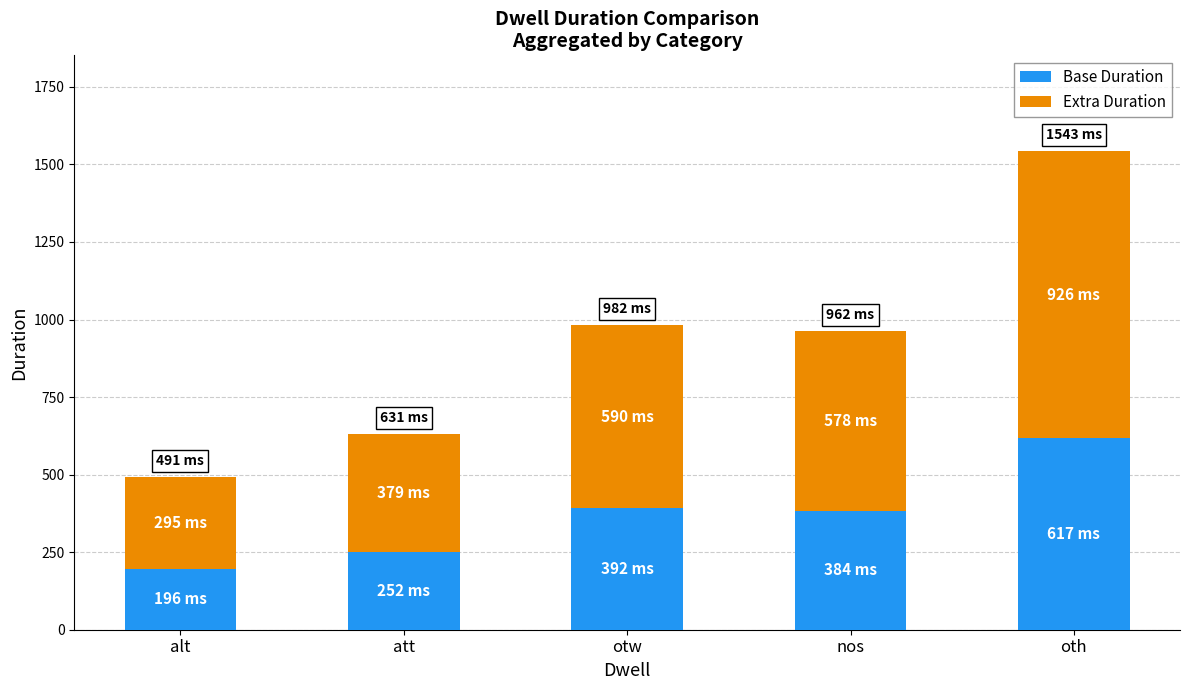

At which label does Base Duration reach its minimum?

alt